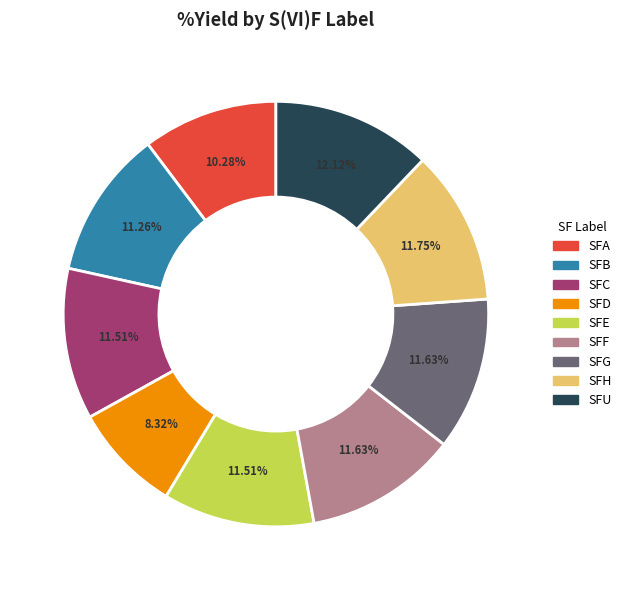

Which slice is the smallest?

SFD